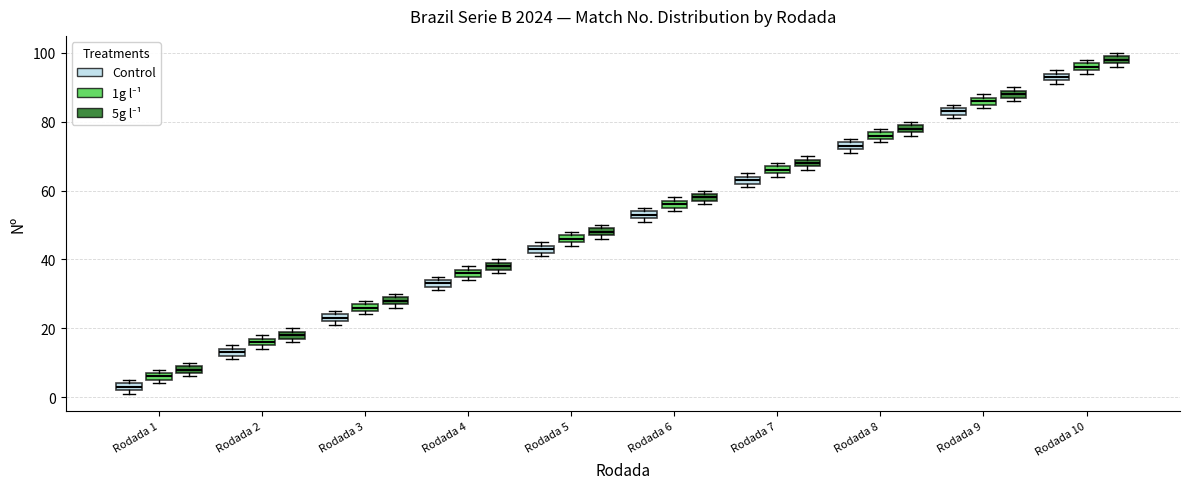

Where is the upper edge of the box for Rodada 2 (1g l⁻¹) on the y-axis? The values are not printed on the chart, so give them approximately, as read against the axis.

18